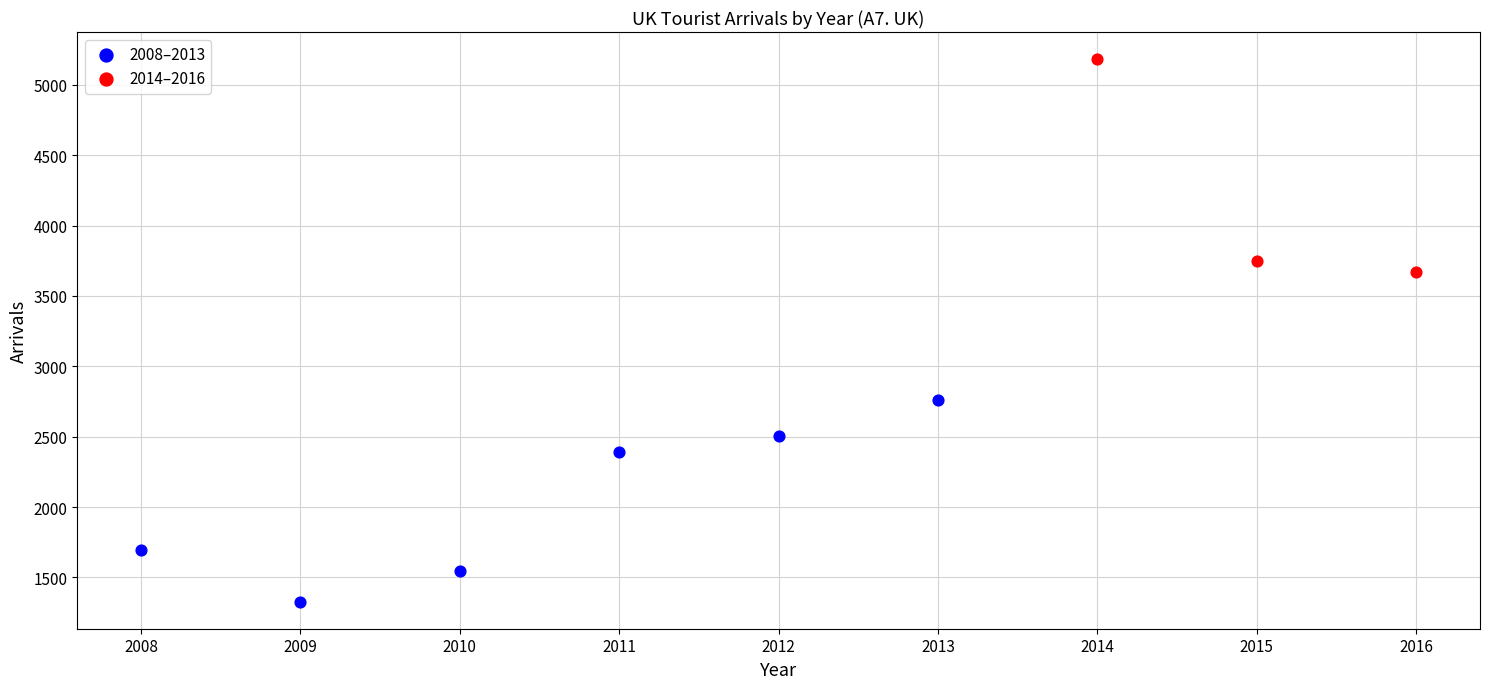

Which series contains the highest Y value?

2014–2016